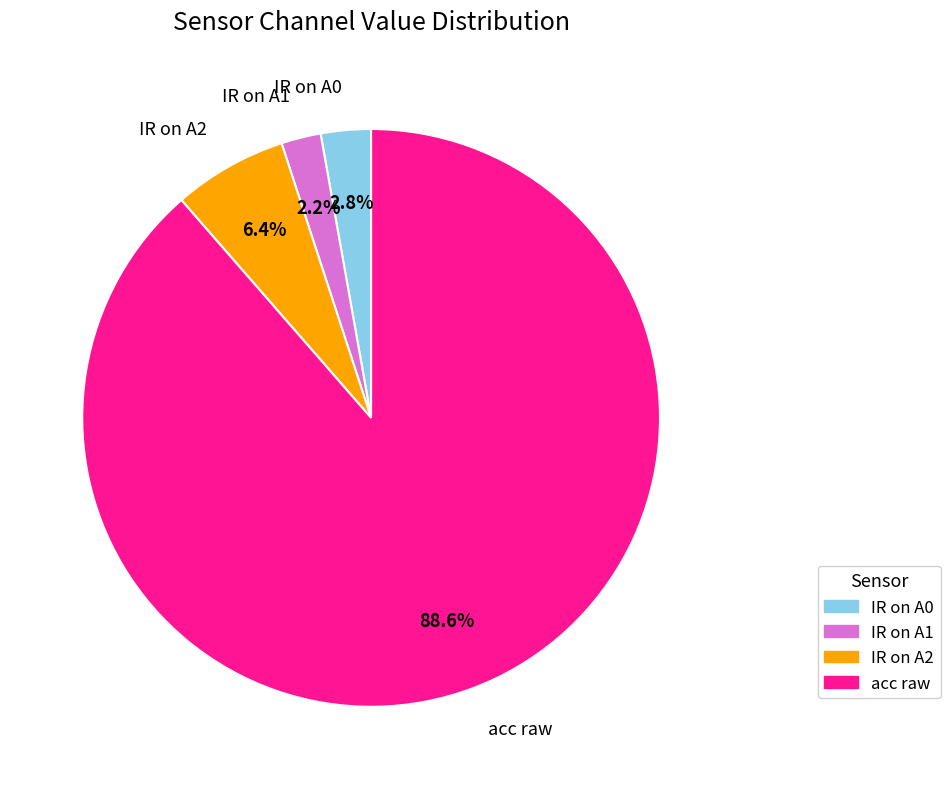

Approximately how many times larger is the value at IR on A2 compared to IR on A1?

2.9